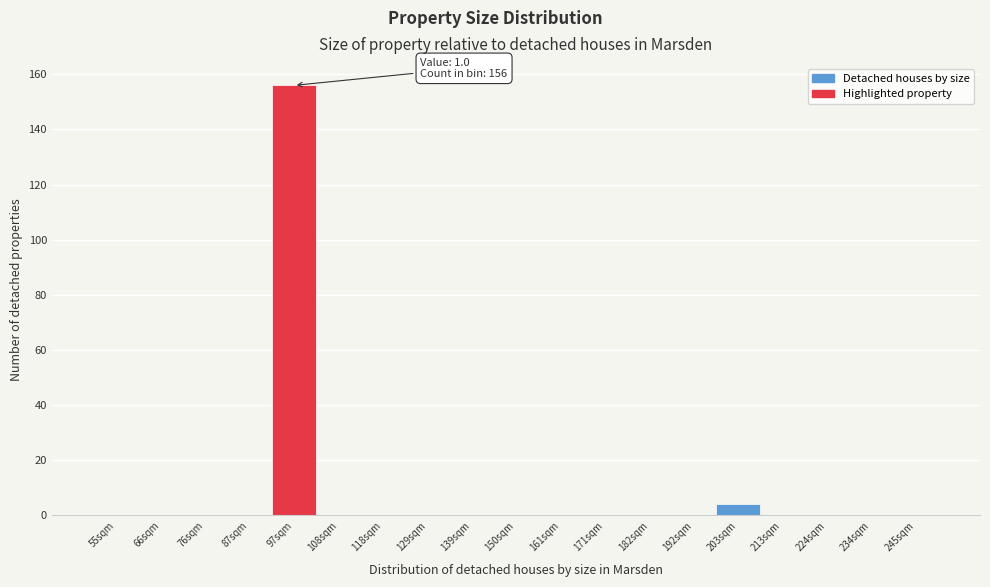

Reading left to right, transcribe all the data shown in this chart.

55sqm=0	66sqm=0	76sqm=0	87sqm=0	97sqm=156	108sqm=0	118sqm=0	129sqm=0	139sqm=0	150sqm=0	161sqm=0	171sqm=0	182sqm=0	192sqm=0	203sqm=4	213sqm=0	224sqm=0	234sqm=0	245sqm=0